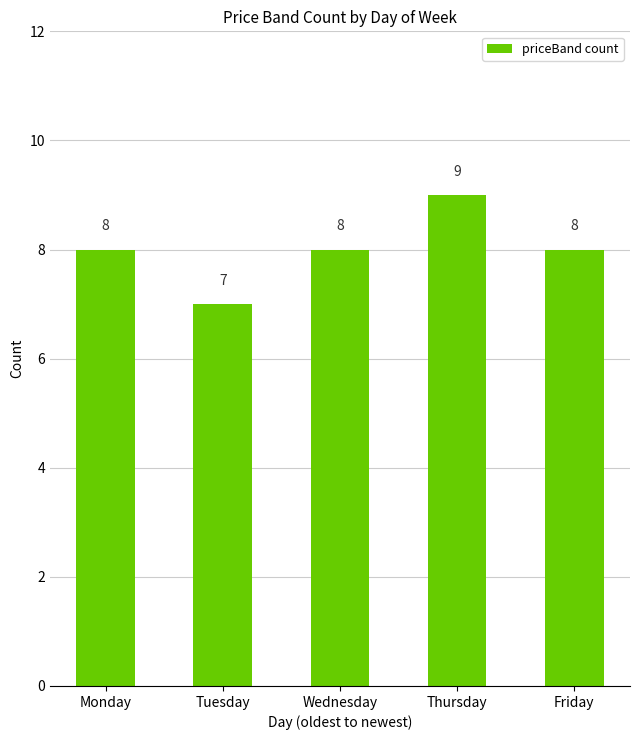

True or false: the data shows 11 at Monday.

False